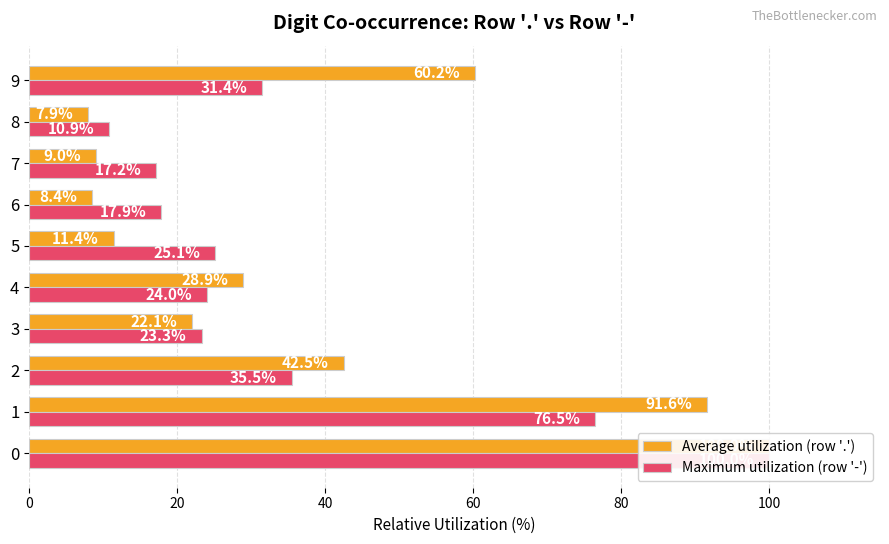

What is the label of the 10th bar from the left?

9